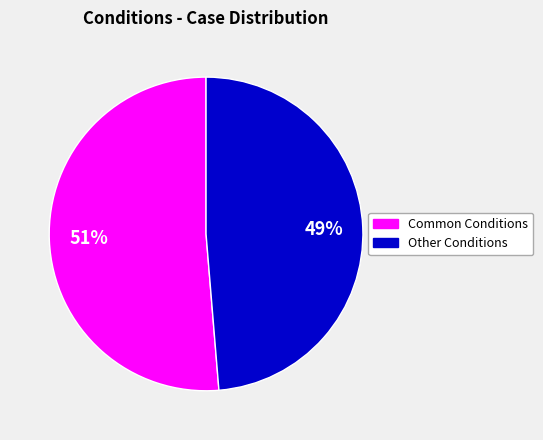

To the nearest percent, what percentage of the pie is Other Conditions?

49%